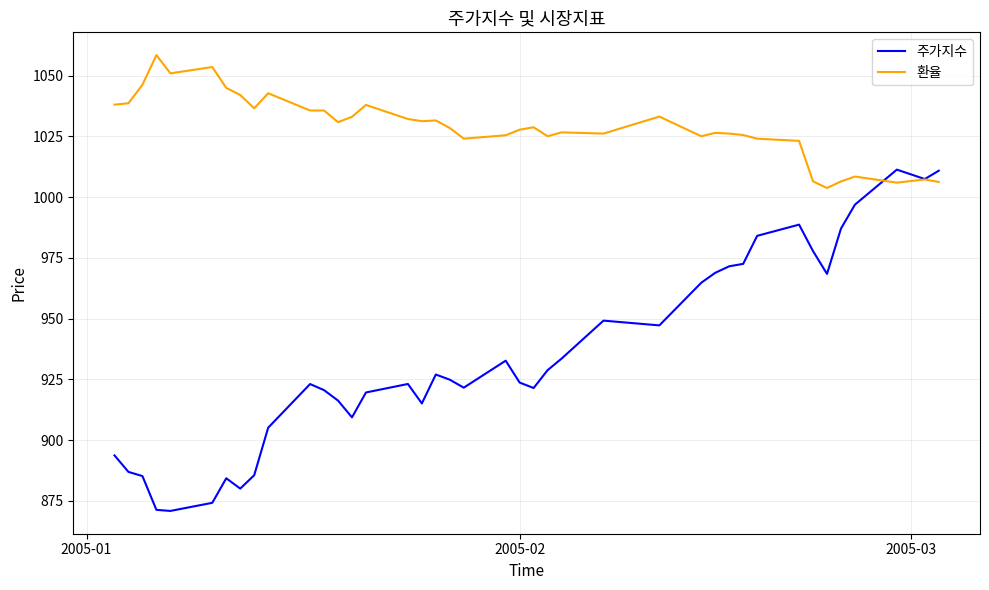

Count the number of categories in the chart.

40